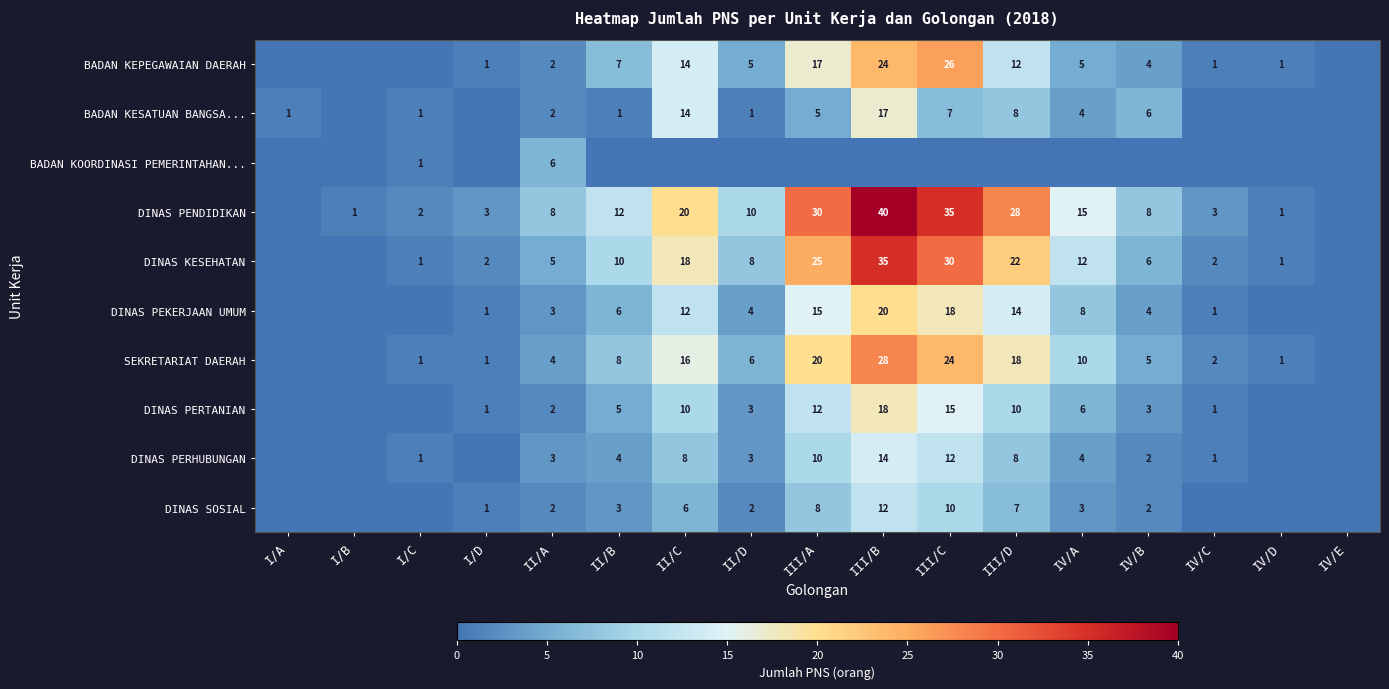

The DINAS PERTANIAN series shows 2 at II/A. True or false?

True